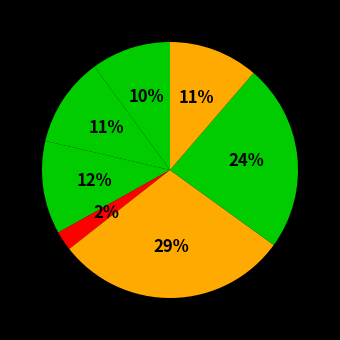

Count the number of slices in the pie.

7